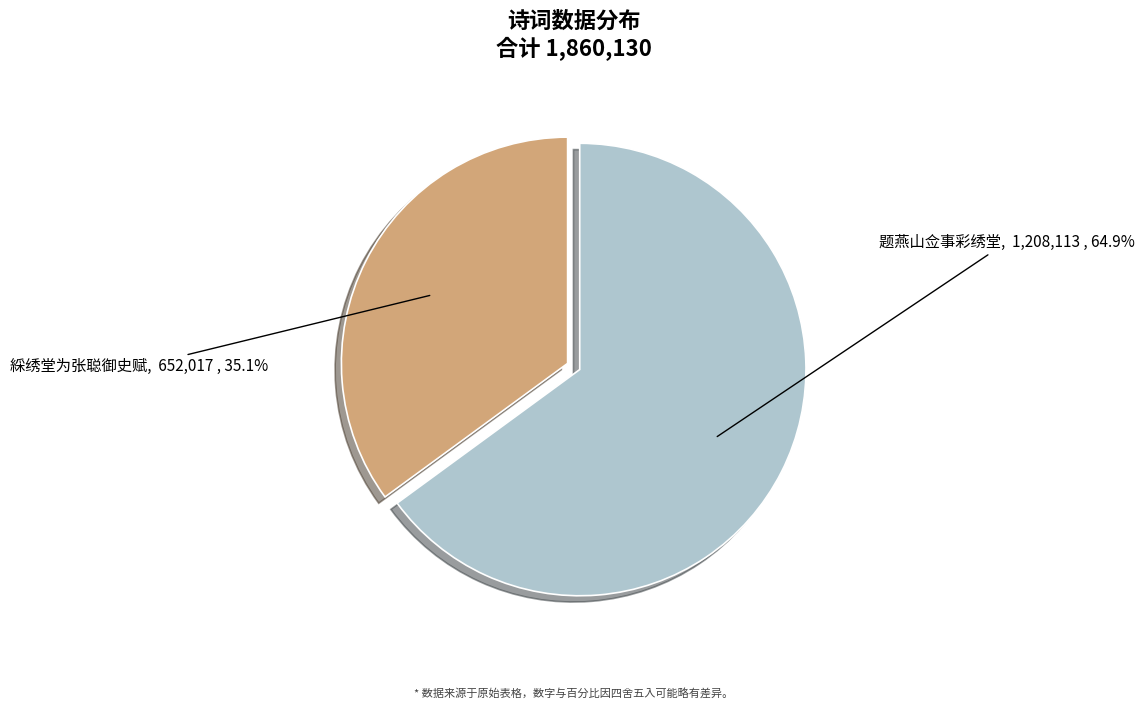

The 题燕山佥事彩绣堂 slice represents 75% of the pie. True or false?

False